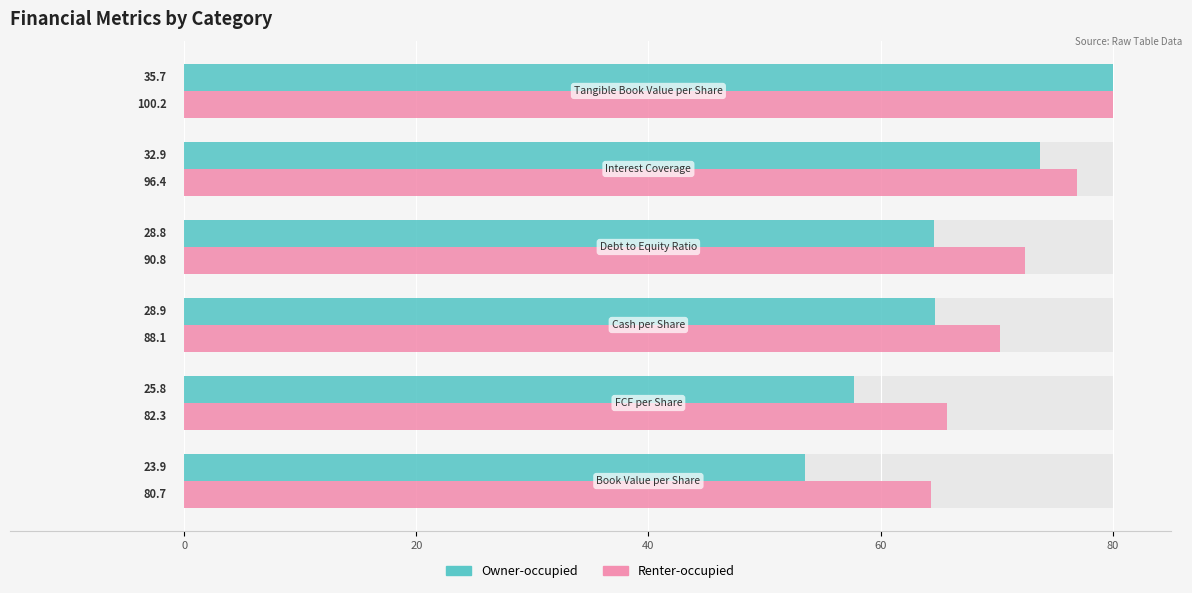

How many bars are there in total?

12